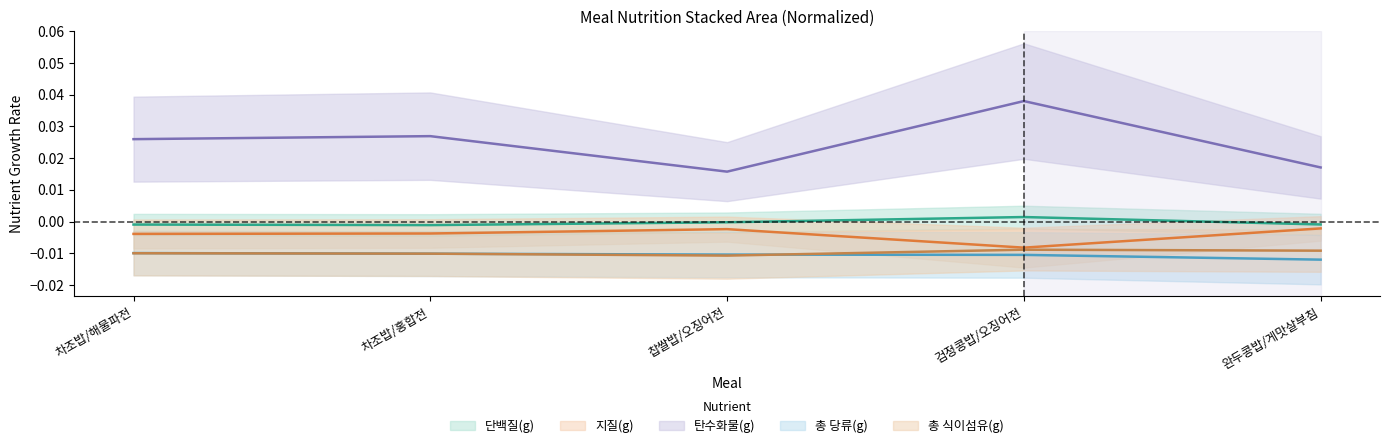

True or false: 지질(g) and 단백질(g) cross at least once.

False